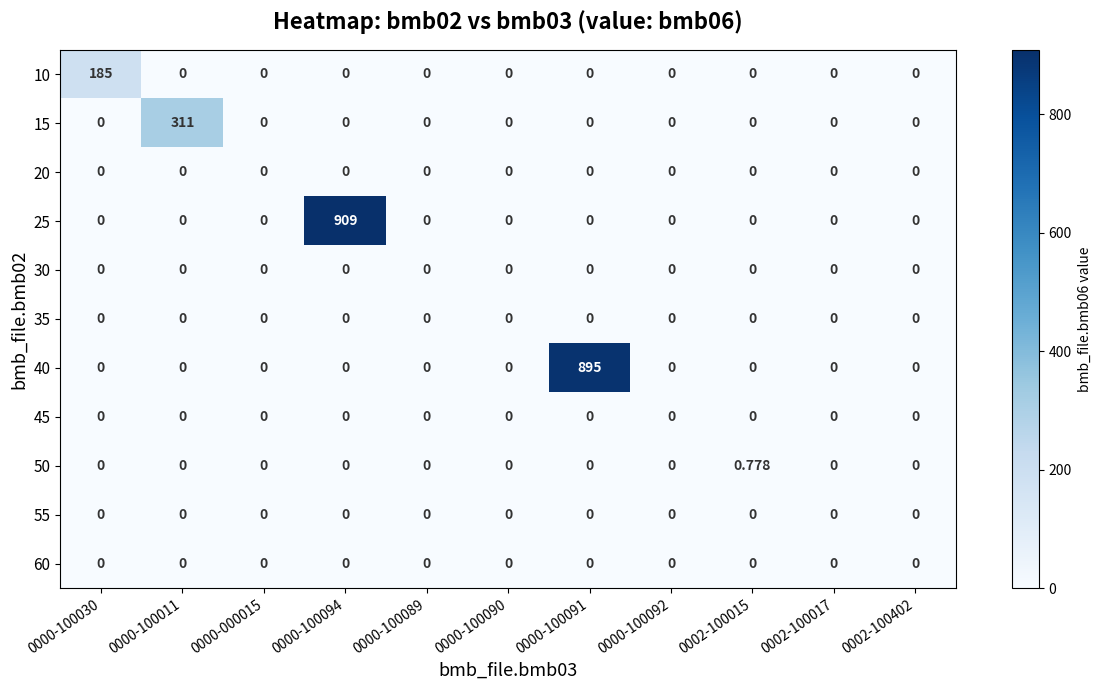

Reading right to left, what are all the values shown in this chart?

10: 0002-100402=0.0	0002-100017=0.0	0002-100015=0.0	0000-100092=0.0	0000-100091=0.0	0000-100090=0.0	0000-100089=0.0	0000-100094=0.0	0000-000015=0.0	0000-100011=0.0	0000-100030=185.0
15: 0002-100402=0.0	0002-100017=0.0	0002-100015=0.0	0000-100092=0.0	0000-100091=0.0	0000-100090=0.0	0000-100089=0.0	0000-100094=0.0	0000-000015=0.0	0000-100011=311.0	0000-100030=0.0
20: 0002-100402=0.0	0002-100017=0.0	0002-100015=0.0	0000-100092=0.0	0000-100091=0.0	0000-100090=0.0	0000-100089=0.0	0000-100094=0.0	0000-000015=0.0	0000-100011=0.0	0000-100030=0.0
25: 0002-100402=0.0	0002-100017=0.0	0002-100015=0.0	0000-100092=0.0	0000-100091=0.0	0000-100090=0.0	0000-100089=0.0	0000-100094=909.0	0000-000015=0.0	0000-100011=0.0	0000-100030=0.0
30: 0002-100402=0.0	0002-100017=0.0	0002-100015=0.0	0000-100092=0.0	0000-100091=0.0	0000-100090=0.0	0000-100089=0.0	0000-100094=0.0	0000-000015=0.0	0000-100011=0.0	0000-100030=0.0
35: 0002-100402=0.0	0002-100017=0.0	0002-100015=0.0	0000-100092=0.0	0000-100091=0.0	0000-100090=0.0	0000-100089=0.0	0000-100094=0.0	0000-000015=0.0	0000-100011=0.0	0000-100030=0.0
40: 0002-100402=0.0	0002-100017=0.0	0002-100015=0.0	0000-100092=0.0	0000-100091=895.0	0000-100090=0.0	0000-100089=0.0	0000-100094=0.0	0000-000015=0.0	0000-100011=0.0	0000-100030=0.0
45: 0002-100402=0.0	0002-100017=0.0	0002-100015=0.0	0000-100092=0.0	0000-100091=0.0	0000-100090=0.0	0000-100089=0.0	0000-100094=0.0	0000-000015=0.0	0000-100011=0.0	0000-100030=0.0
50: 0002-100402=0.0	0002-100017=0.0	0002-100015=0.8	0000-100092=0.0	0000-100091=0.0	0000-100090=0.0	0000-100089=0.0	0000-100094=0.0	0000-000015=0.0	0000-100011=0.0	0000-100030=0.0
55: 0002-100402=0.0	0002-100017=0.0	0002-100015=0.0	0000-100092=0.0	0000-100091=0.0	0000-100090=0.0	0000-100089=0.0	0000-100094=0.0	0000-000015=0.0	0000-100011=0.0	0000-100030=0.0
60: 0002-100402=0.0	0002-100017=0.0	0002-100015=0.0	0000-100092=0.0	0000-100091=0.0	0000-100090=0.0	0000-100089=0.0	0000-100094=0.0	0000-000015=0.0	0000-100011=0.0	0000-100030=0.0